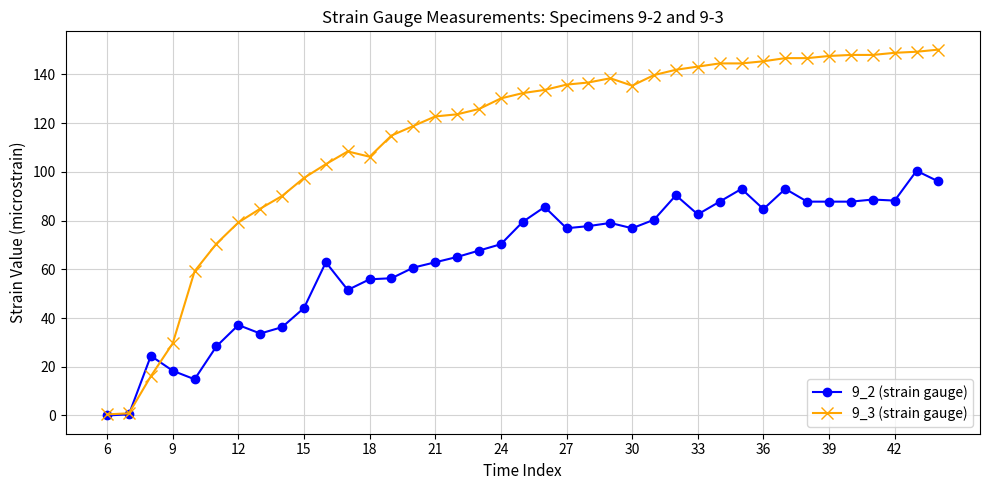

List the series in order of their overall mean, lowest first.

9_2 (strain gauge), 9_3 (strain gauge)